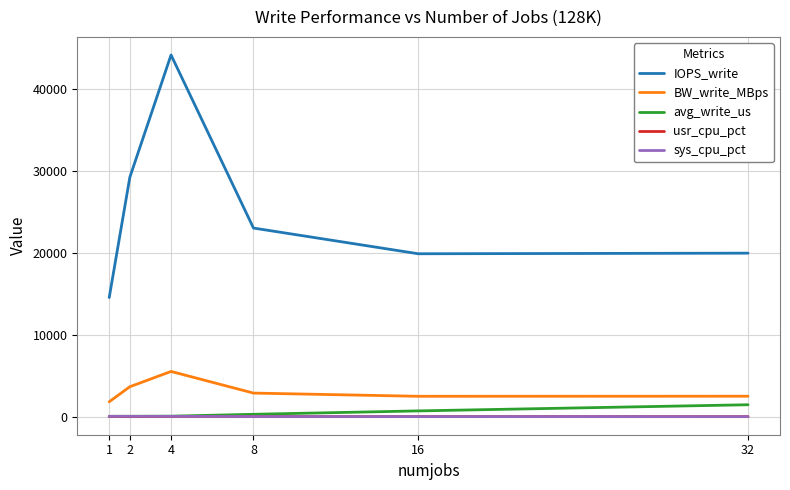

Between 4 and 16, which series saw the biggest shift?

IOPS_write